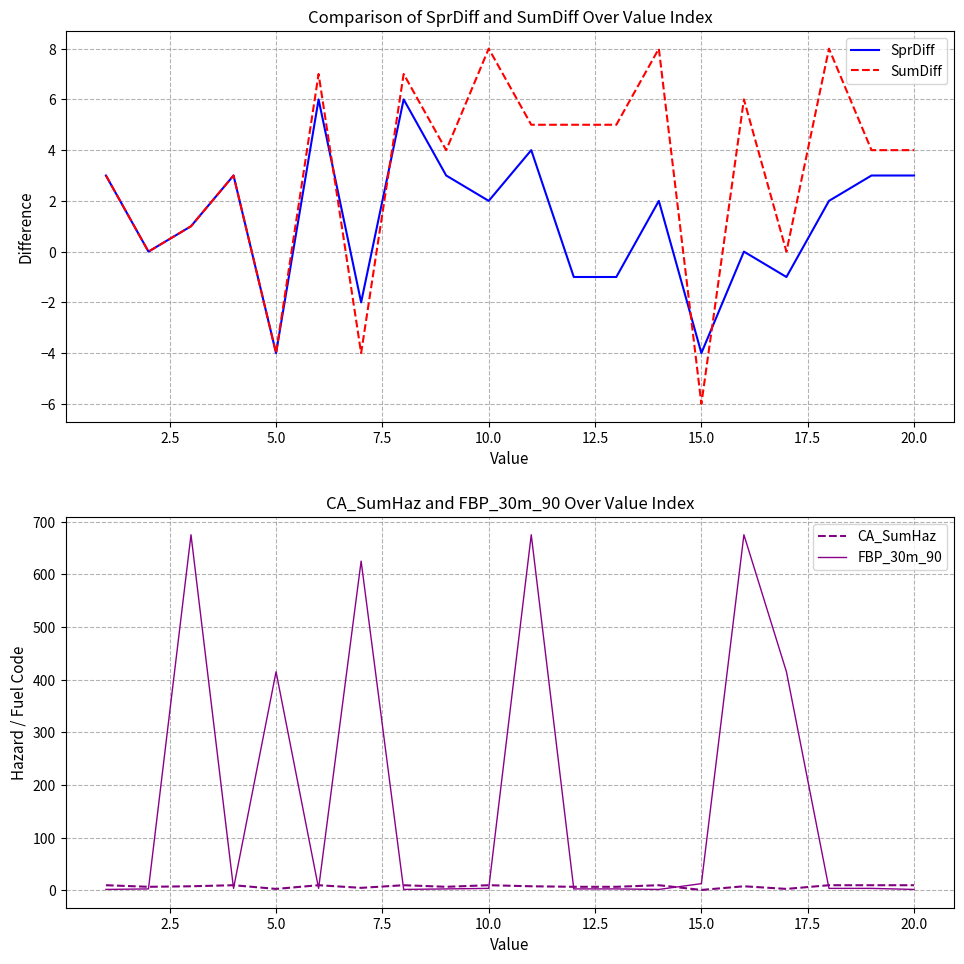

What is the lowest value of the SumDiff series?

-6